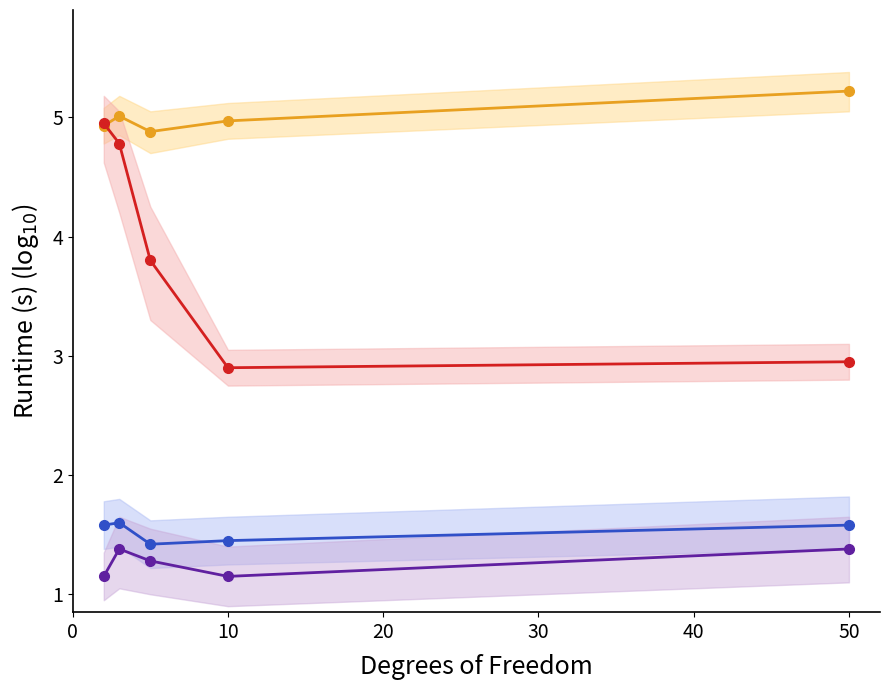

True or false: Series C and Series B intersect in this chart.

False